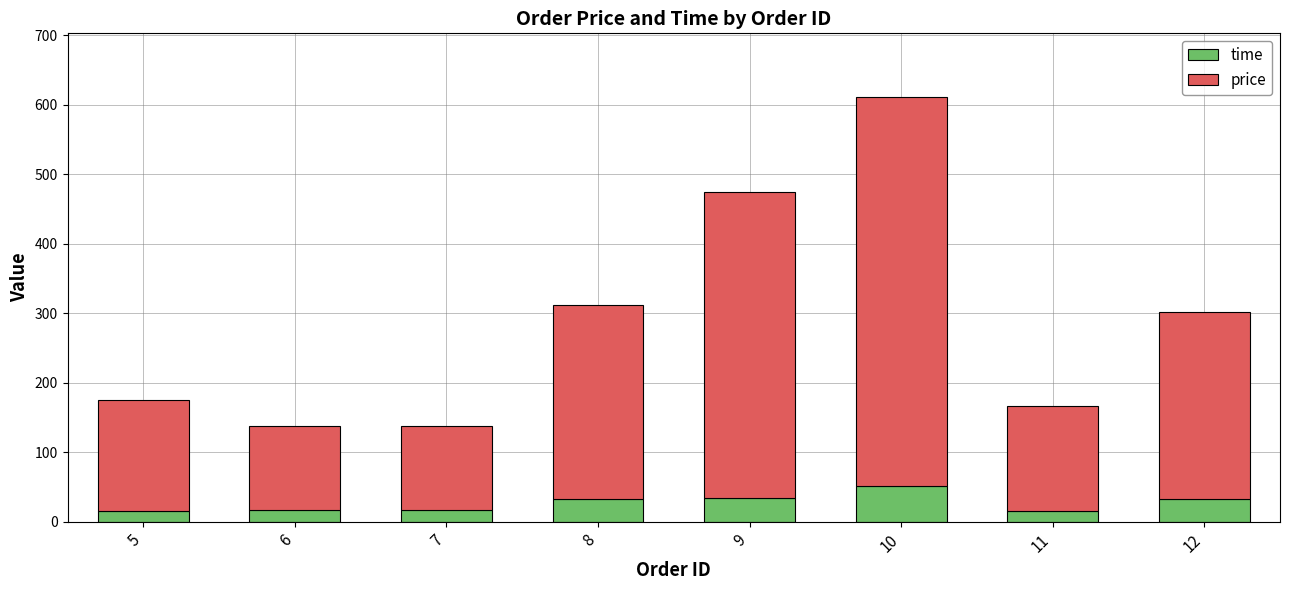

At which category is the sum across all series the highest?

10